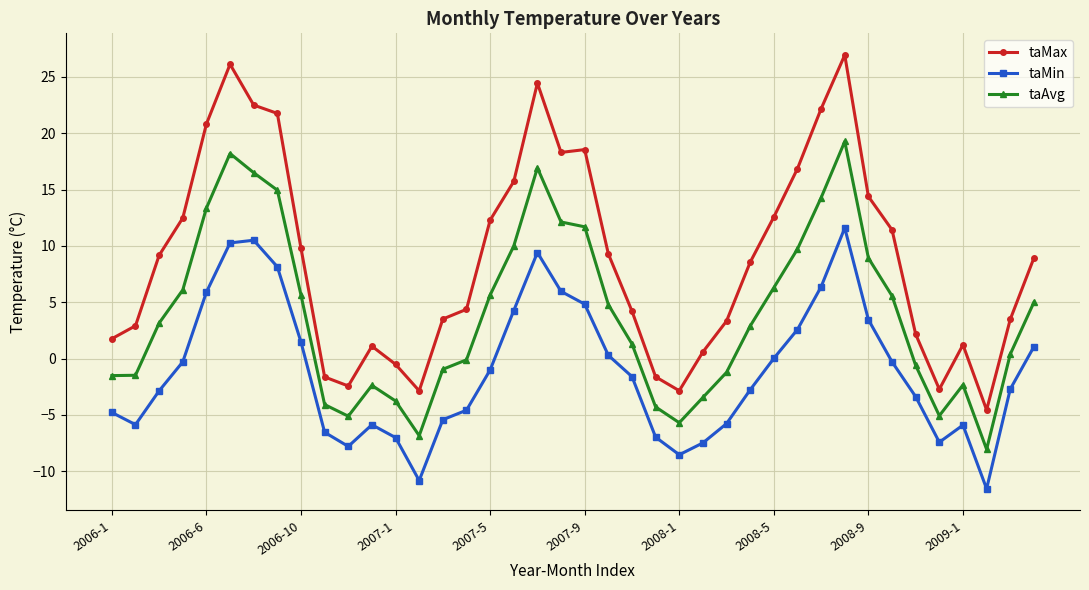

What is the difference between the maximum and second lowest values in the taAvg series?

26.1